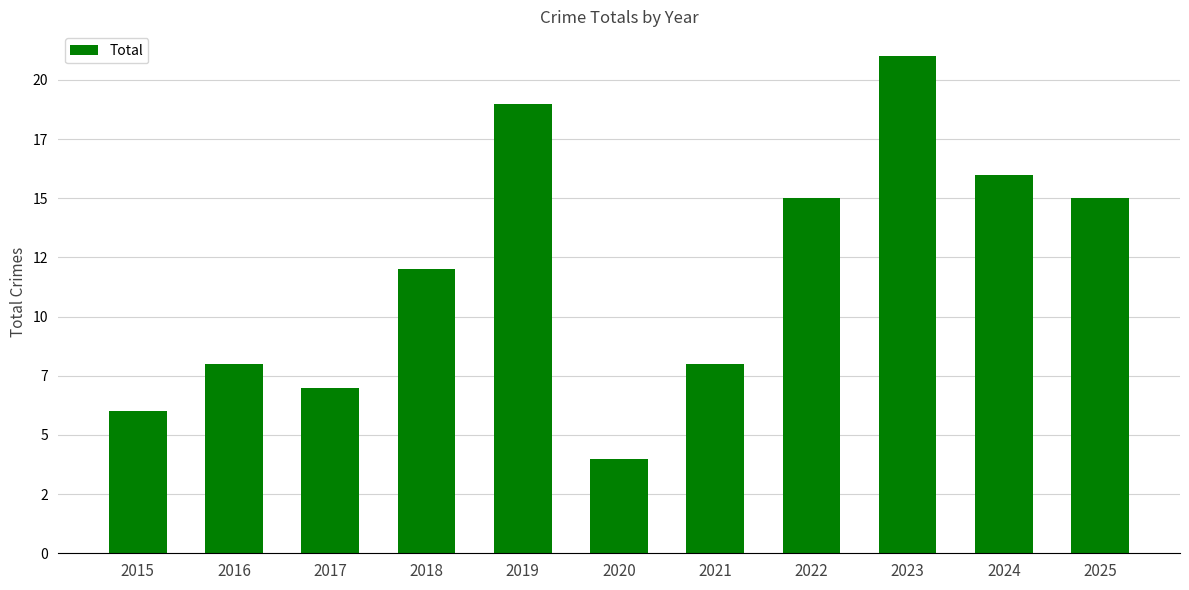

Are the bars horizontal?

No